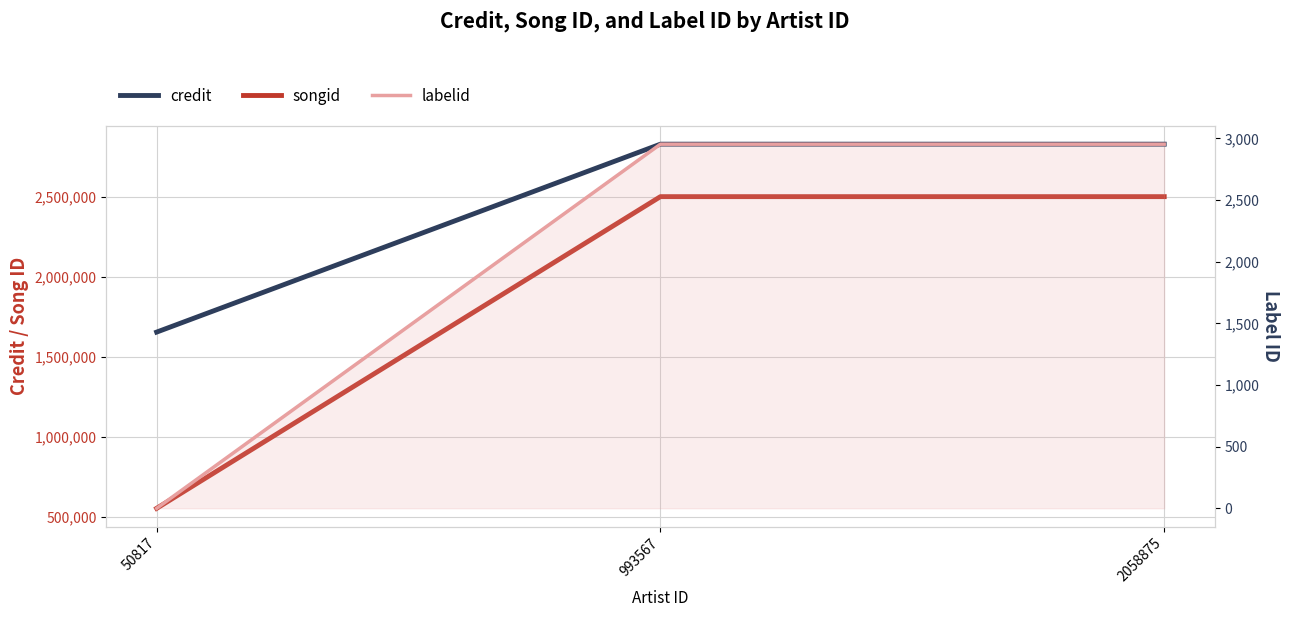

Count the labelid values in the range -1 to 2953.

3